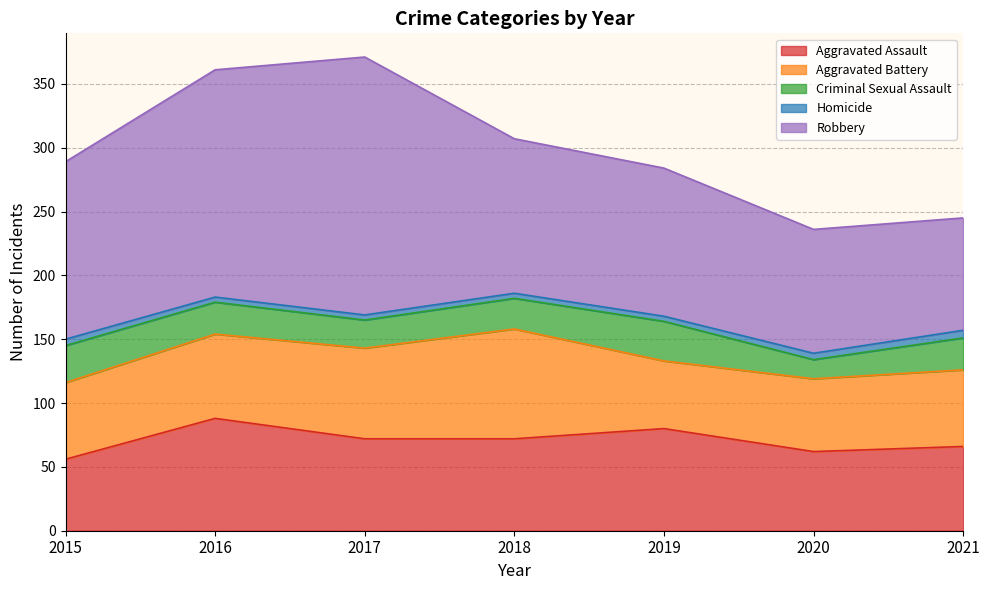

How many Homicide values are between 4 and 5?

6